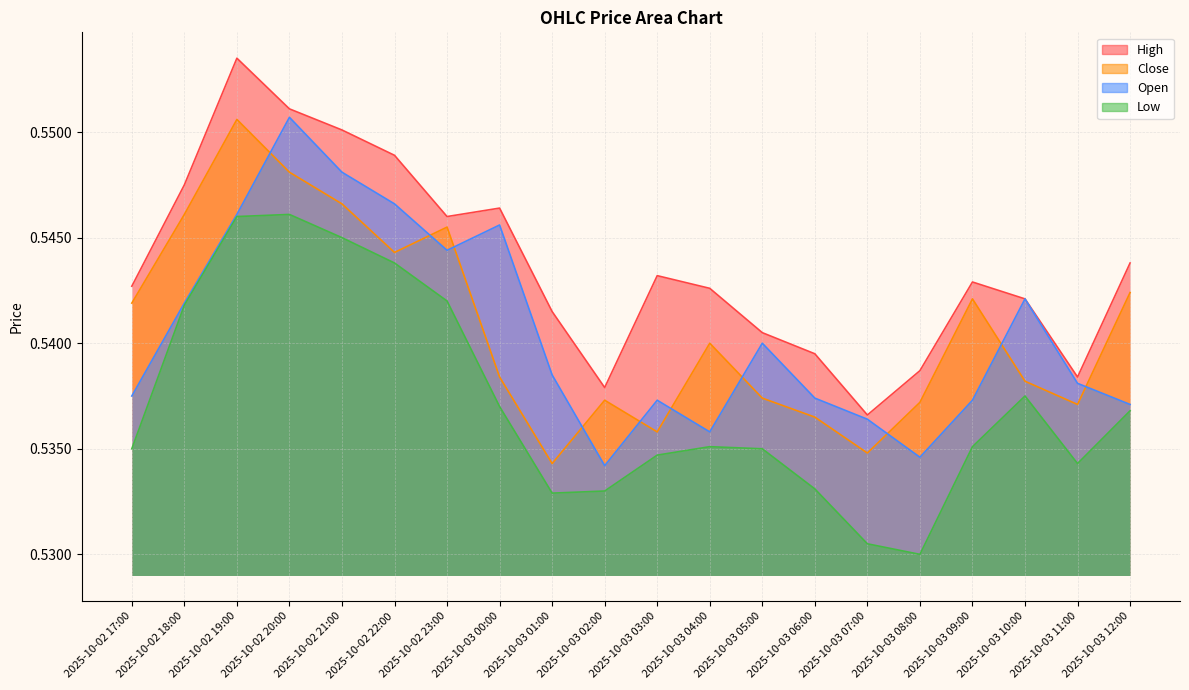

True or false: open and low cross at least once.

False